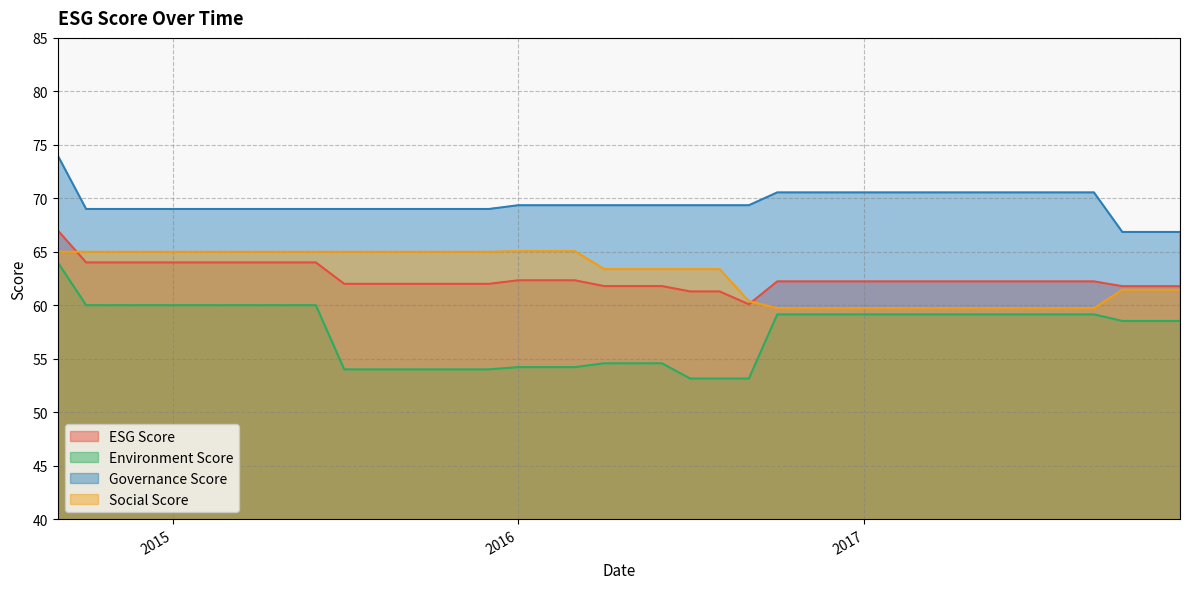

What is the highest value of the Governance Score series?

74.0